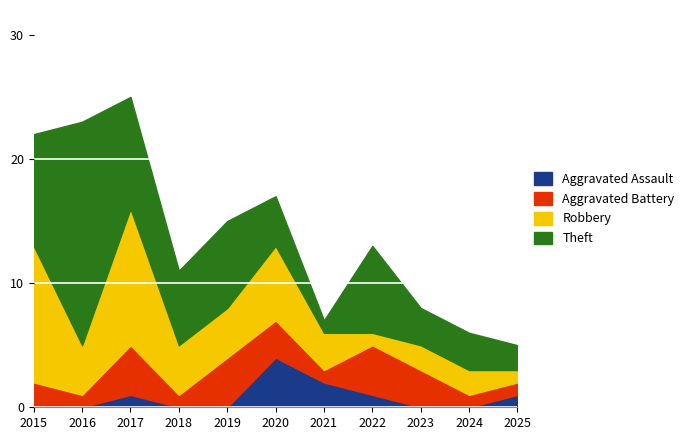

At which label is Aggravated Battery closest to 2?

2015